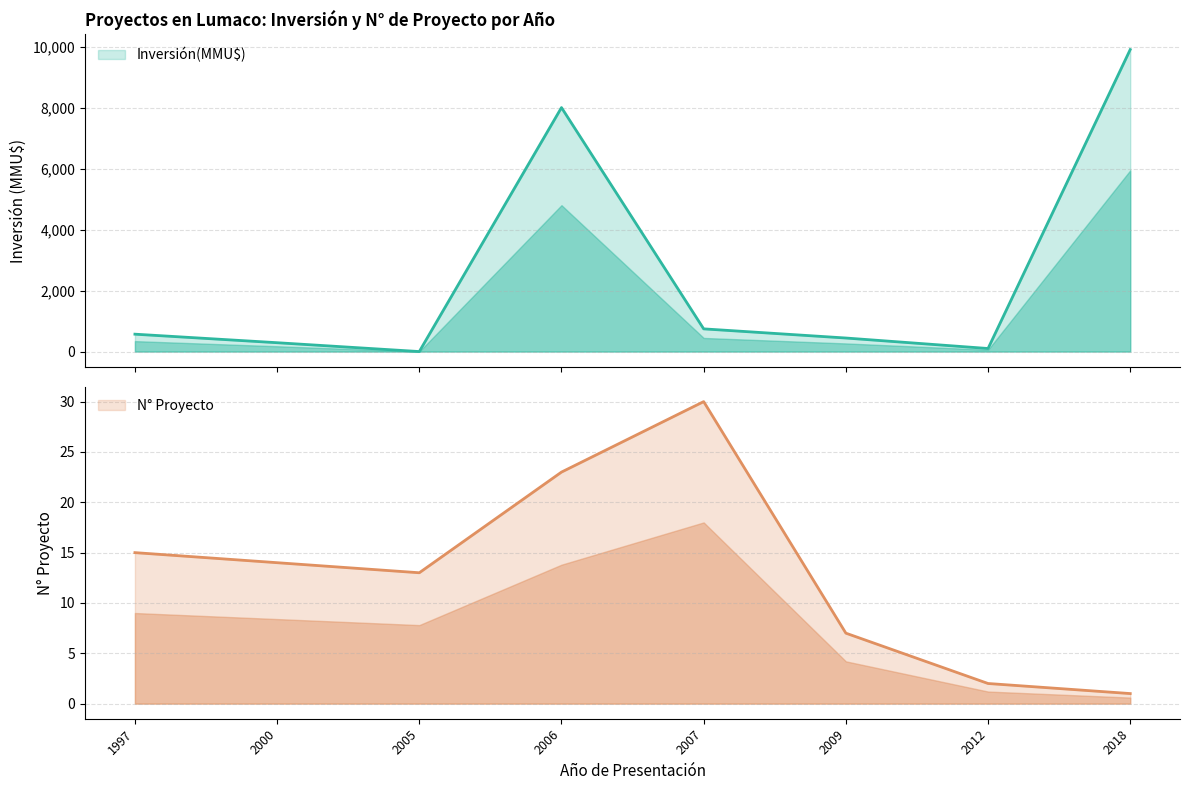

Which series changed the most between 2007 and 2007?

Inversión(MMU$)